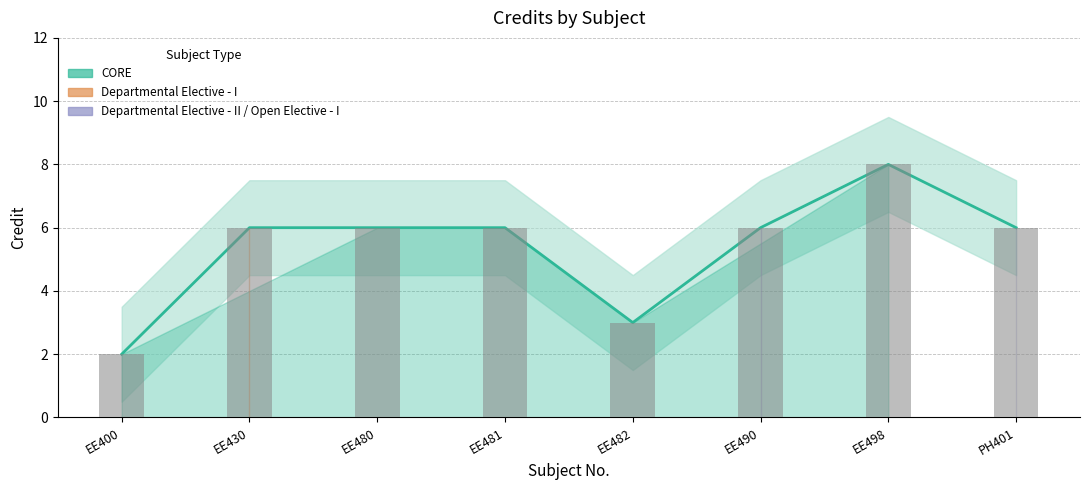

At which category is the sum across all series the highest?

EE498